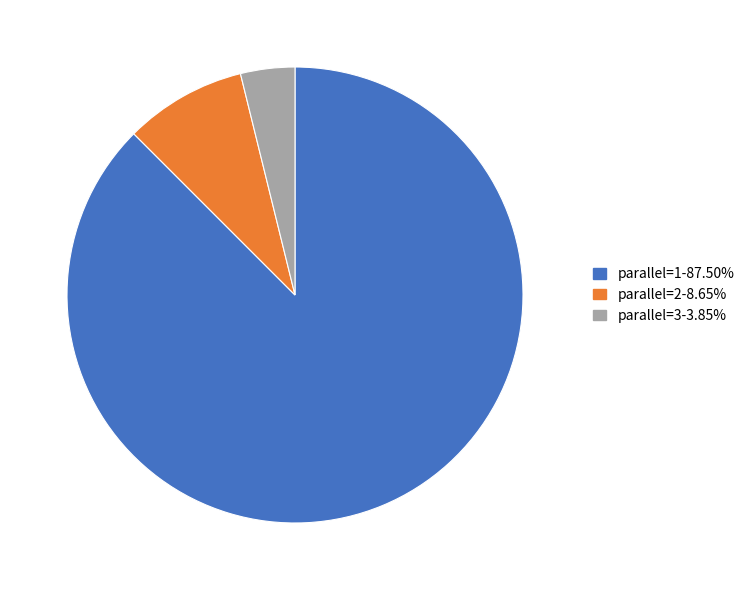

Do parallel=2-8.65% and parallel=3-3.85% together represent more than half of the pie?

No